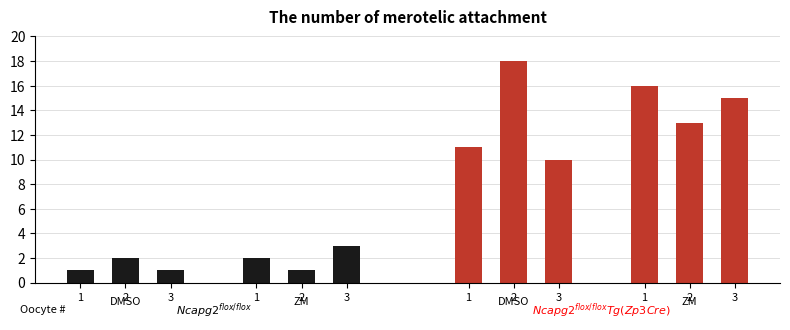

At which label does tg_zm reach its peak?

1